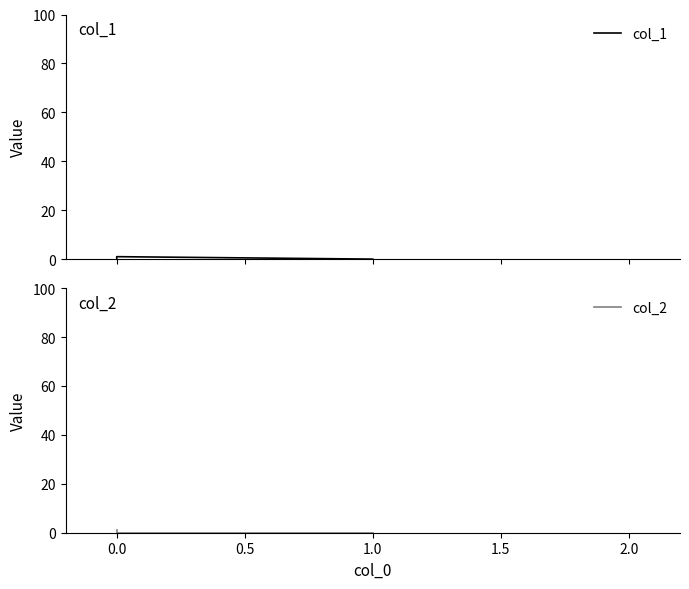

What are all the series names shown in the legend?

col_1, col_2